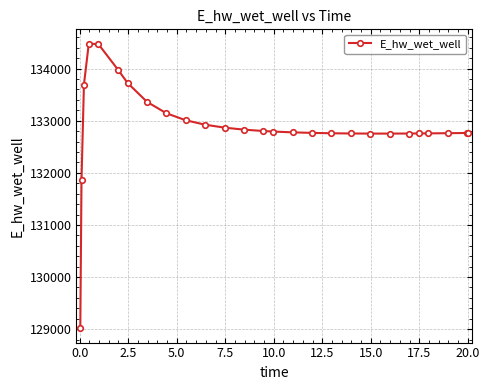

What is the difference between the second highest and minimum values?

5452.9